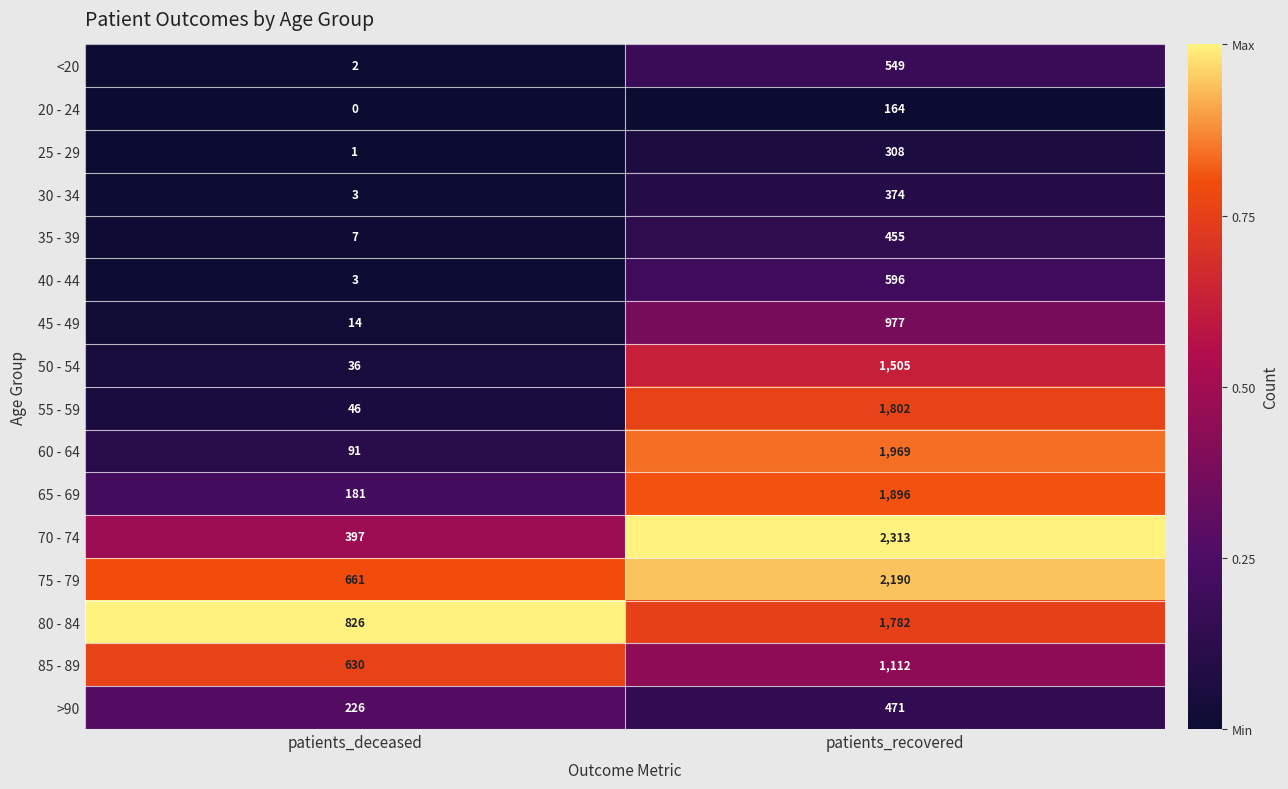

How many categories are shown in the chart?

2